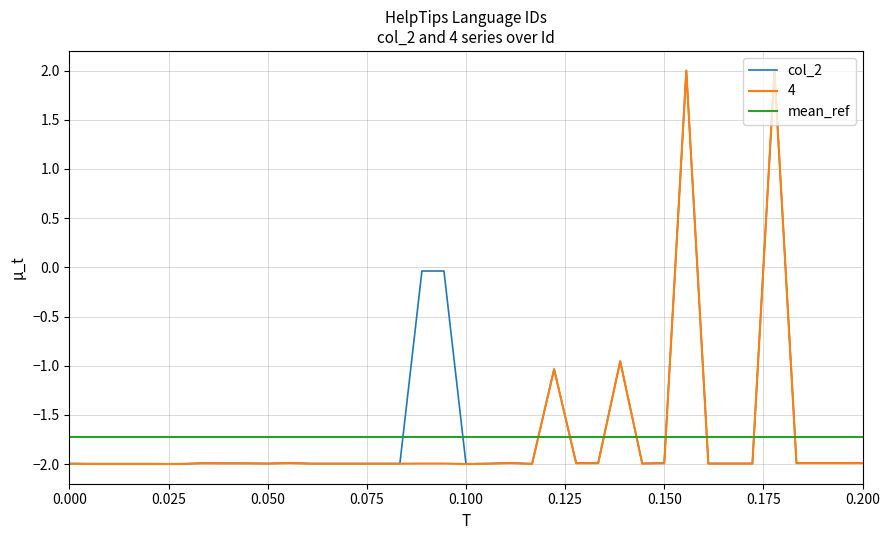

What is the minimum value for col_2?

-2.0